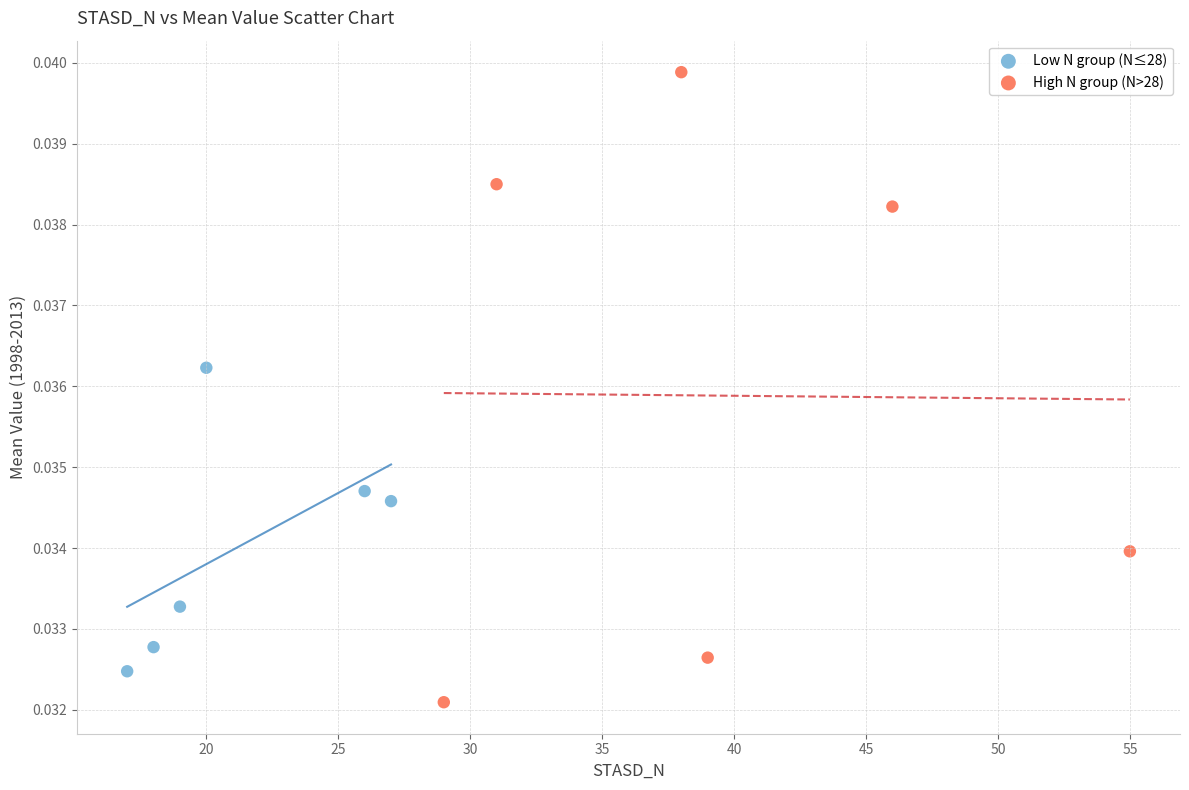

Which series has the widest spread of Y values?

High N group (N>28)